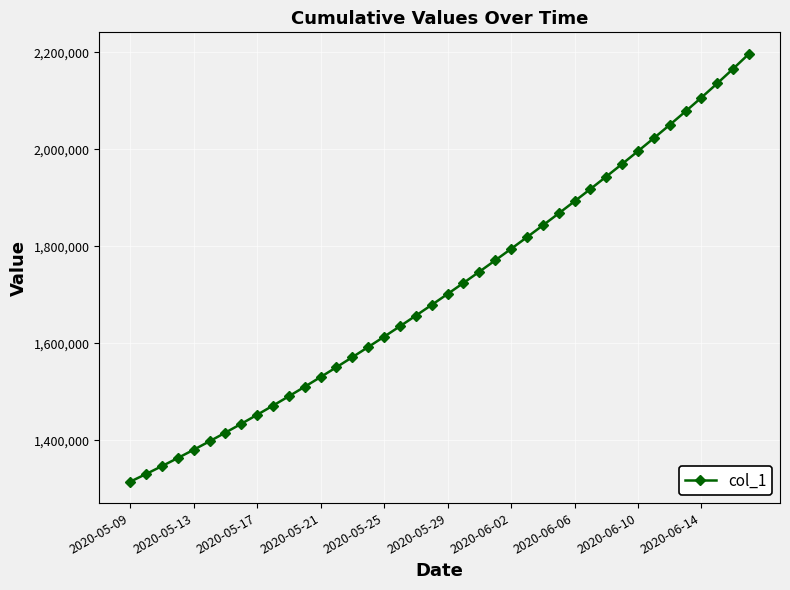

What is the greatest value displayed?

2196960.0